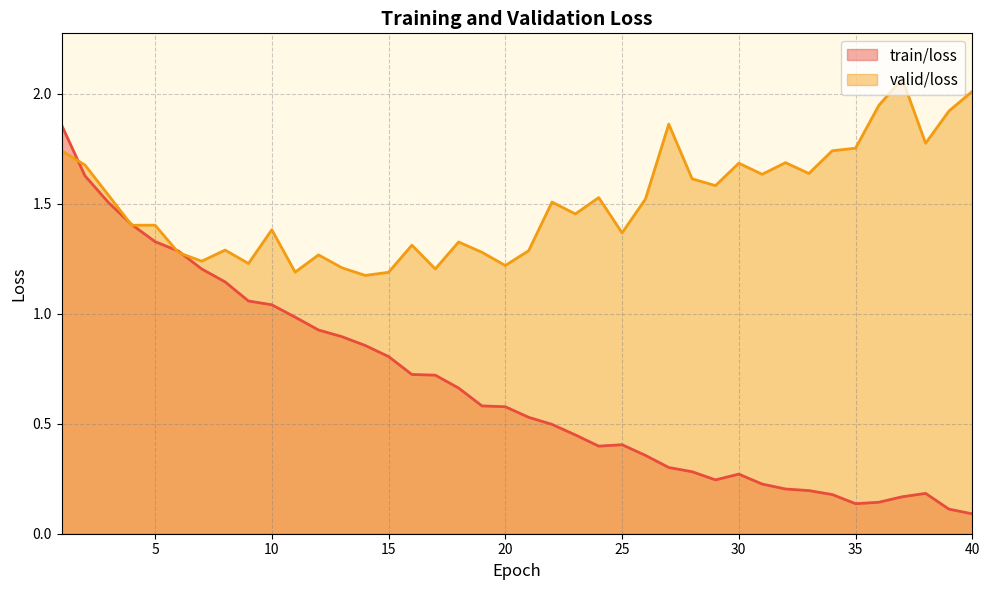

What is the difference between the maximum and minimum values in the valid/loss series?

0.9